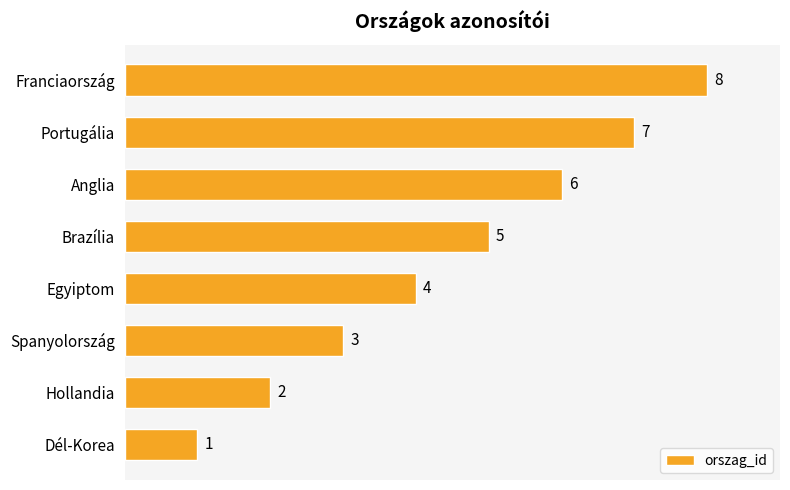

What is the difference between the second highest and minimum values?

6